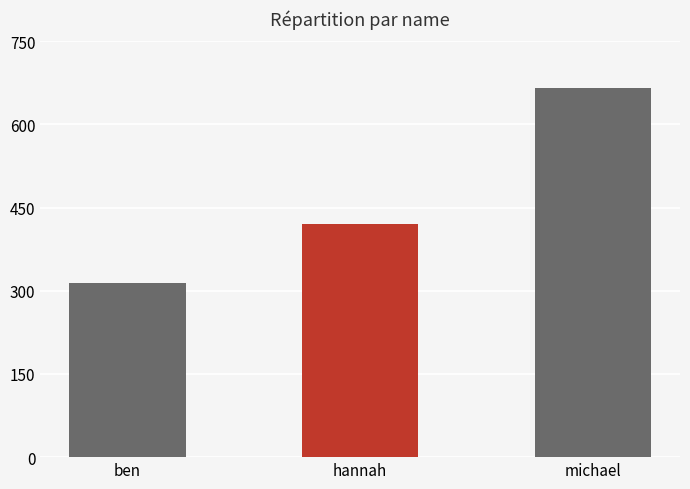

Where is the data nearest to the value 490?

hannah